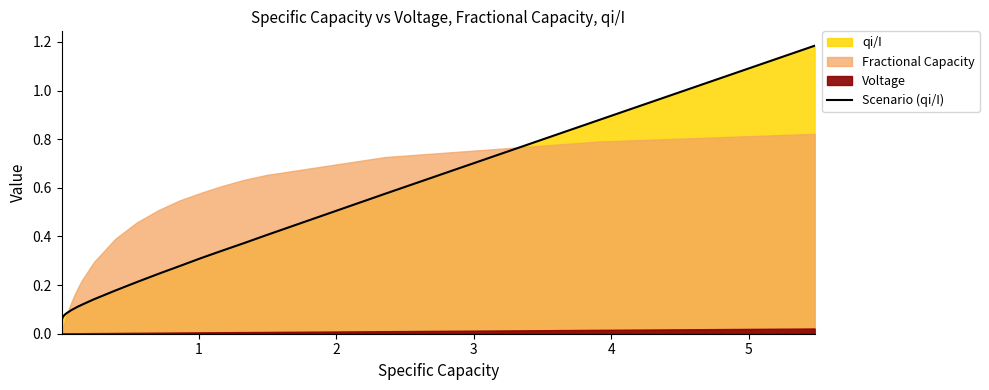

True or false: the data has more than 0 interior local peaks.

False